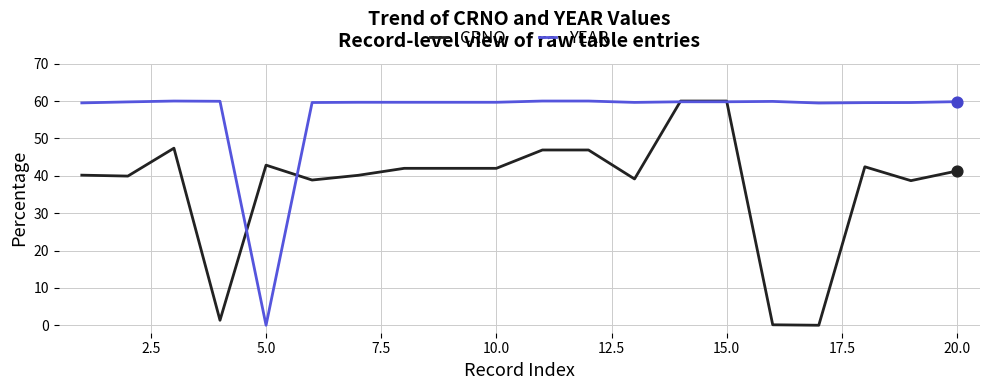

List the series in order of their overall mean, highest first.

YEAR, CRNO